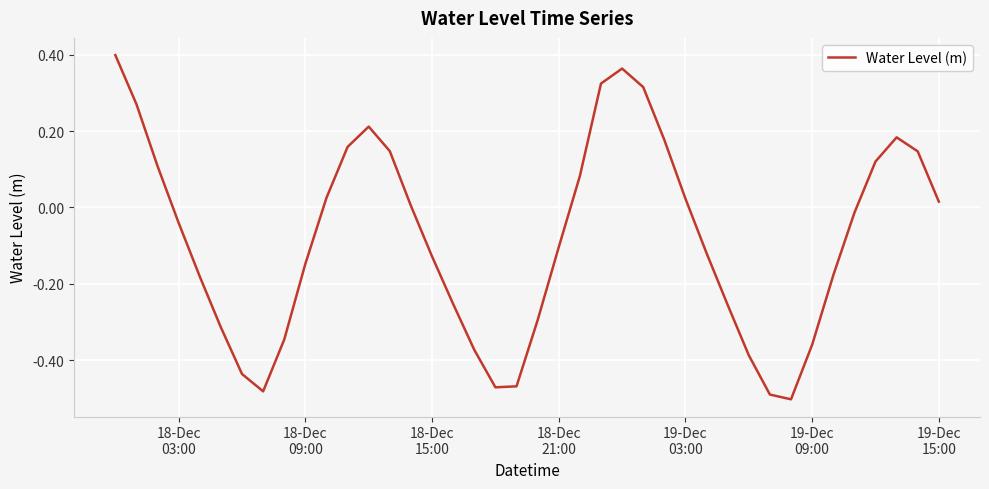

Is this an area chart (filled region under the line)?

No